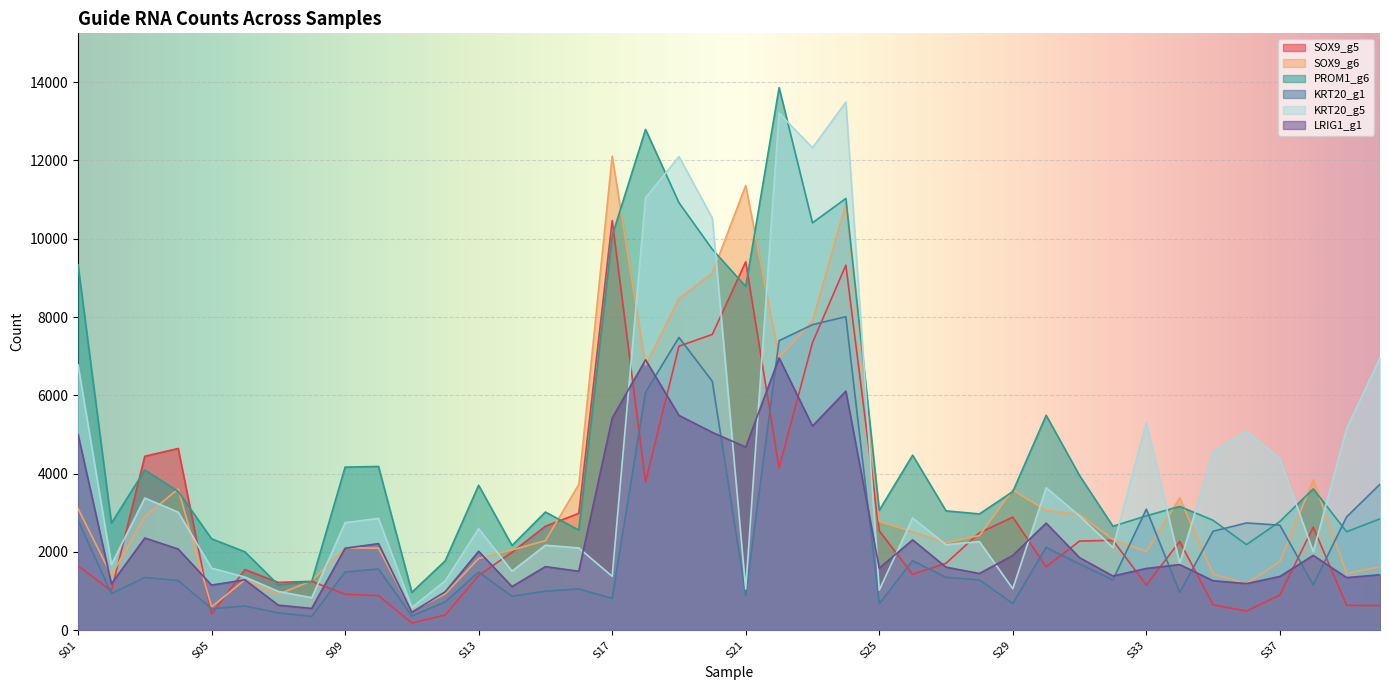

Which series changed the most between S10 and S19?

KRT20_g5